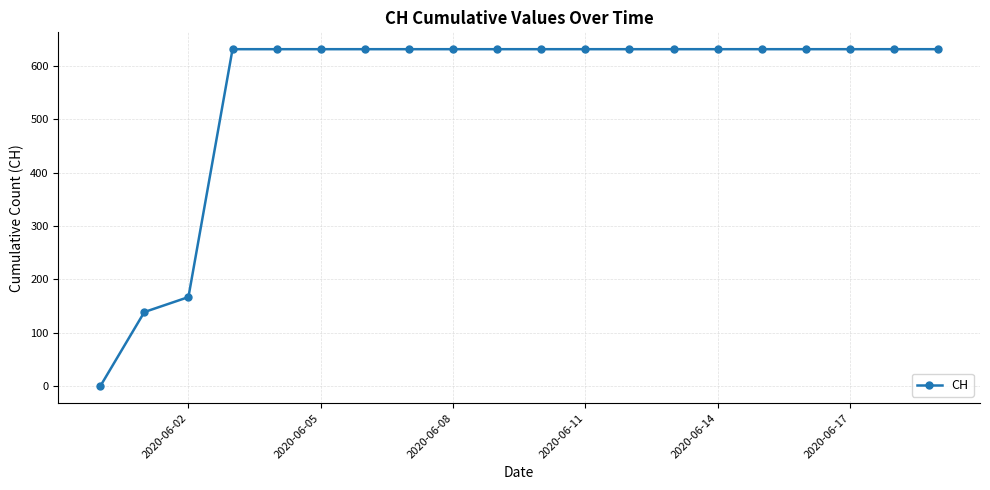

Reading left to right, what are all the values shown in this chart?

0	139	167	631	631	631	631	631	631	631	631	631	631	631	631	631	631	631	631	631